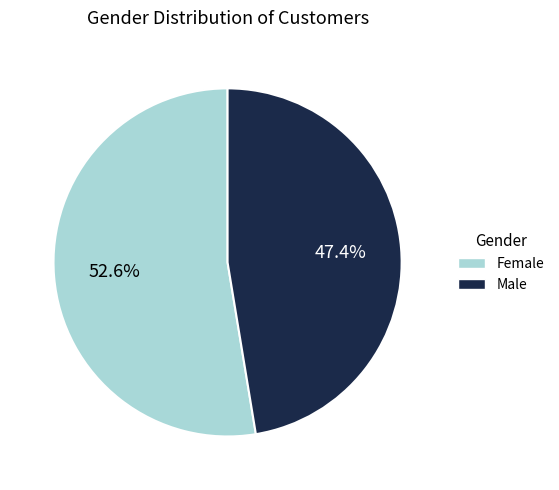

How much of the chart is everything except Male?

52.6%